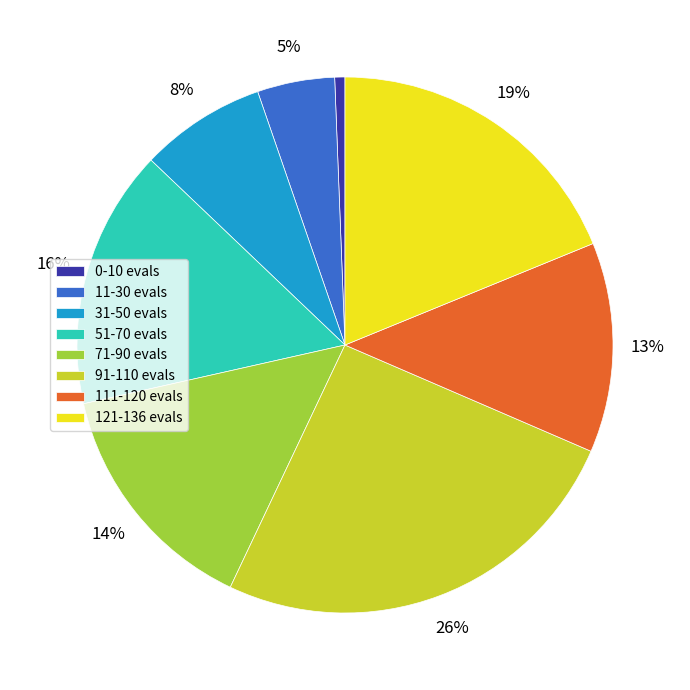

Rank the categories by value from highest to lowest.

91-110 evals, 121-136 evals, 51-70 evals, 71-90 evals, 111-120 evals, 31-50 evals, 11-30 evals, 0-10 evals